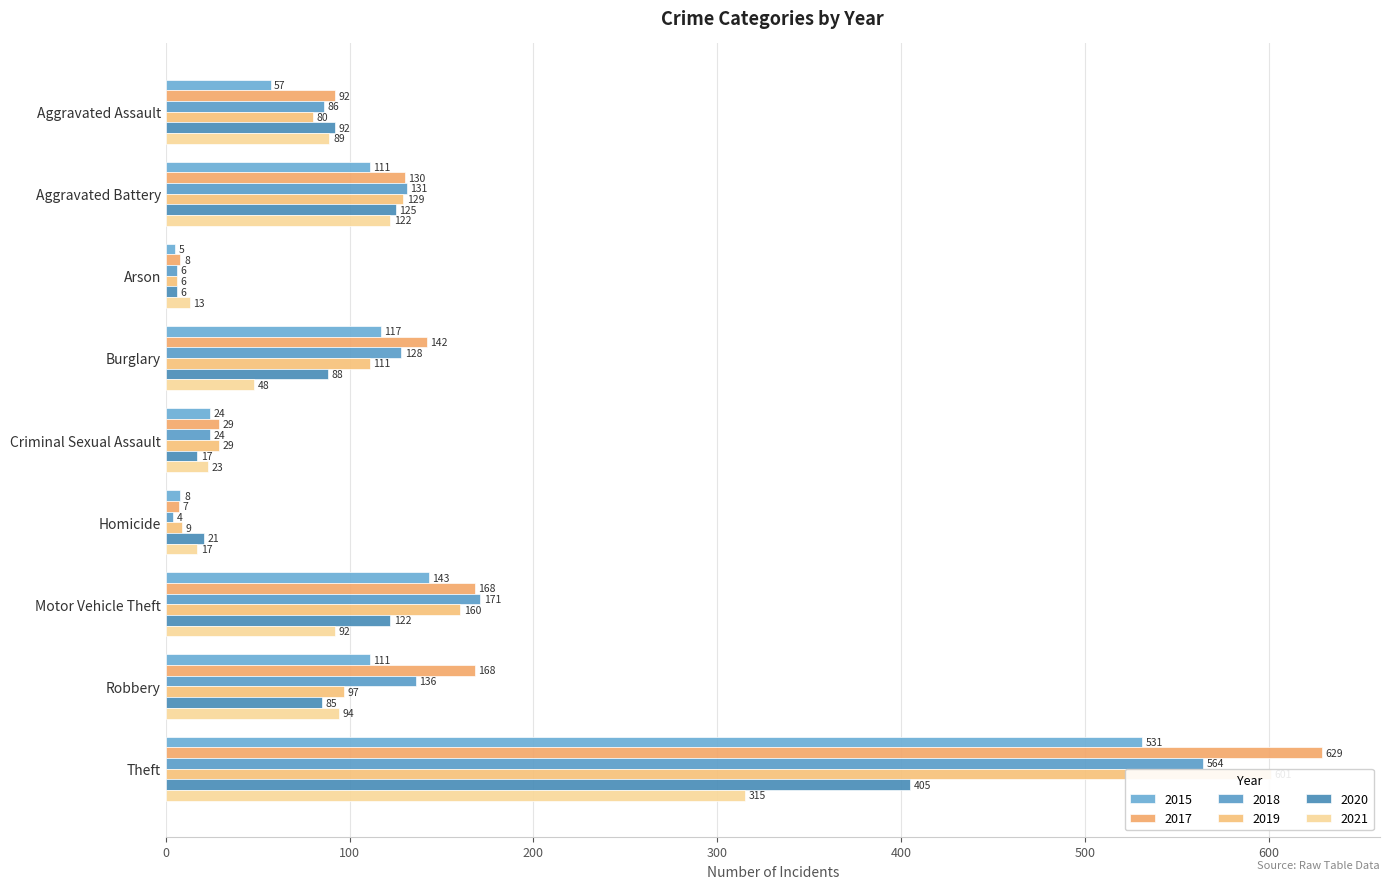

What are all the series names shown in the legend?

2015, 2017, 2018, 2019, 2020, 2021